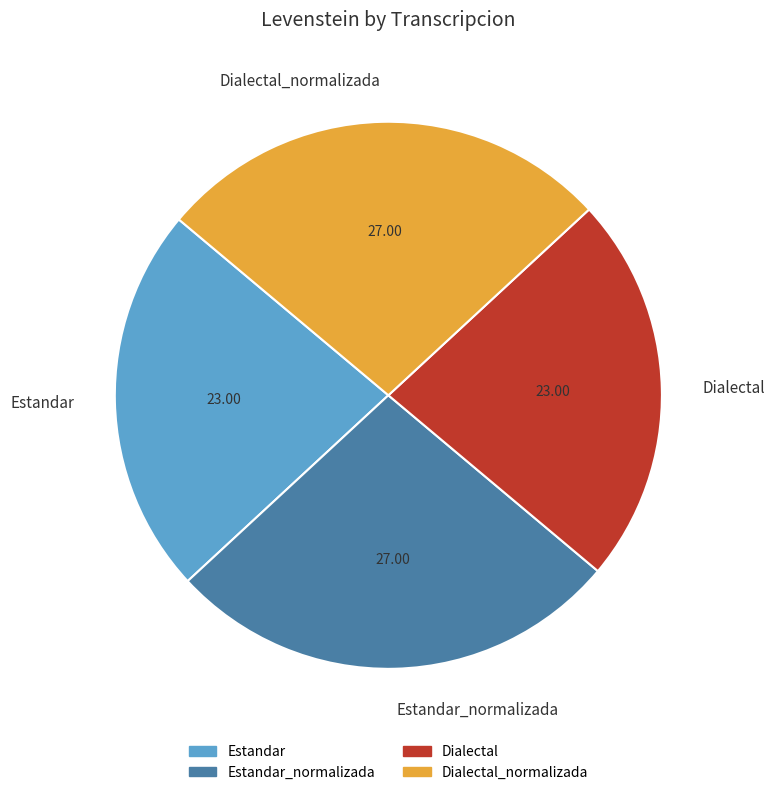

Which has a higher value, Dialectal_normalizada or Estandar?

Dialectal_normalizada